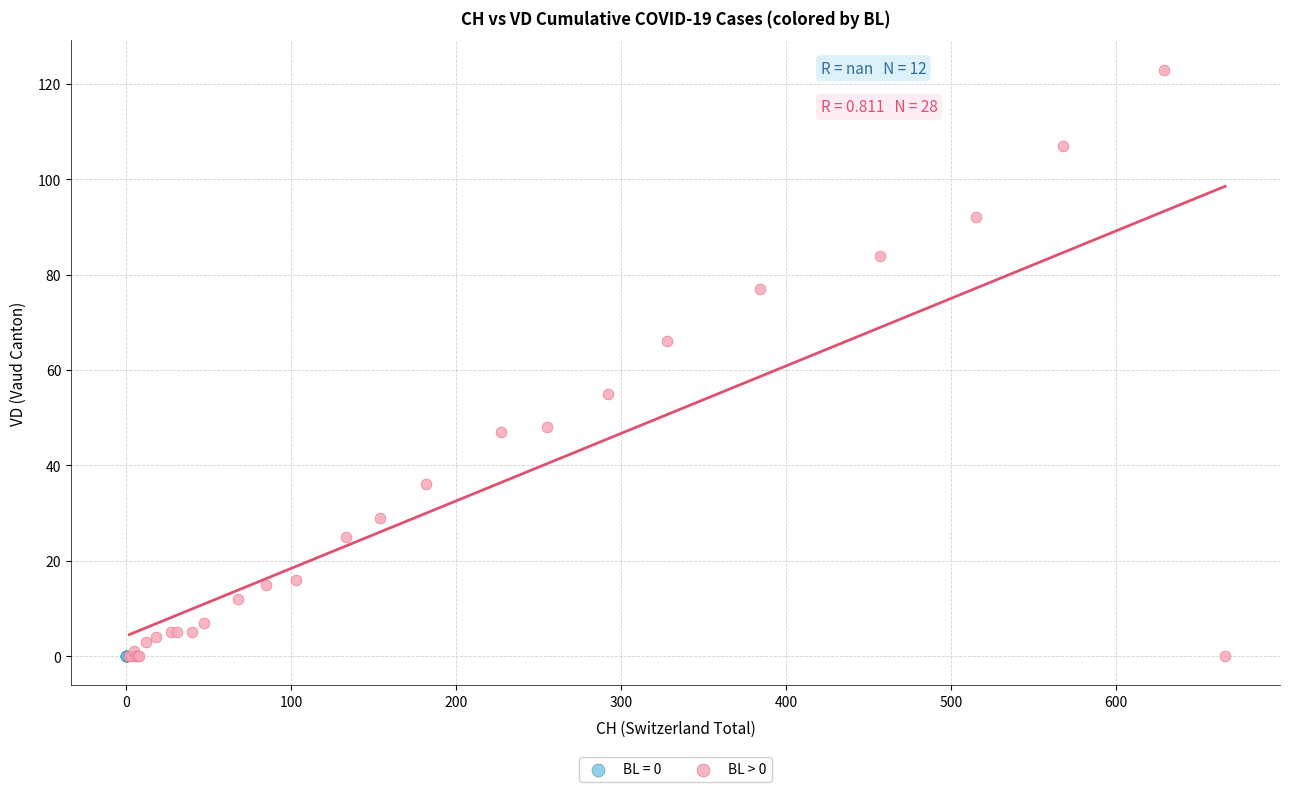

What are all the series names shown in the legend?

BL = 0, BL > 0